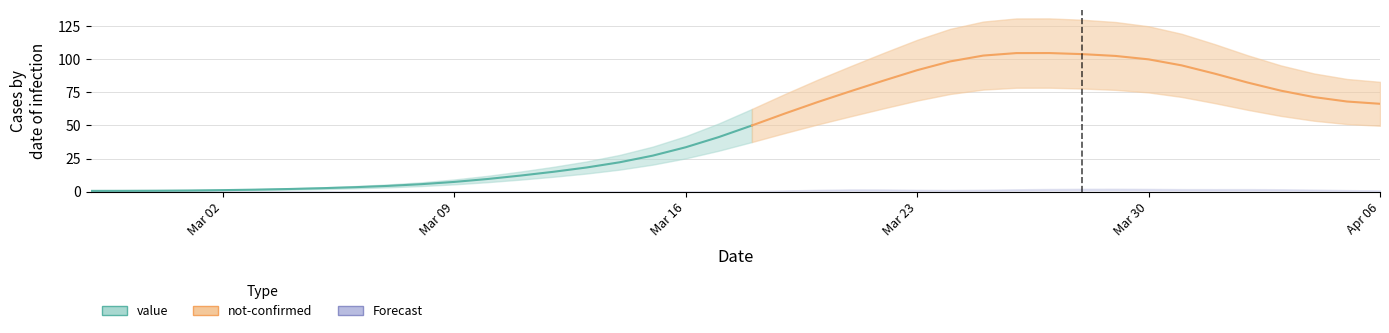

At which label does value first exceed 50?

2020-03-19